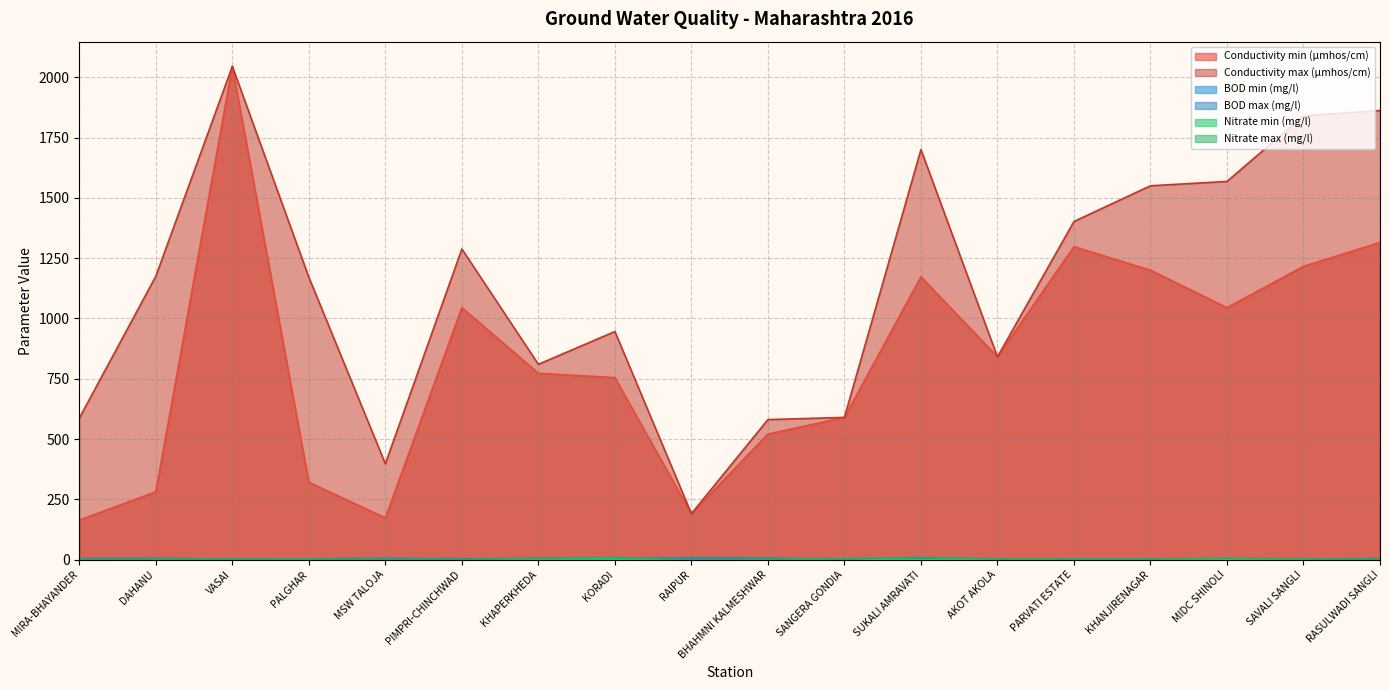

Which has a higher value, BHAHMNI KALMESHWAR or SAVALI SANGLI?

SAVALI SANGLI